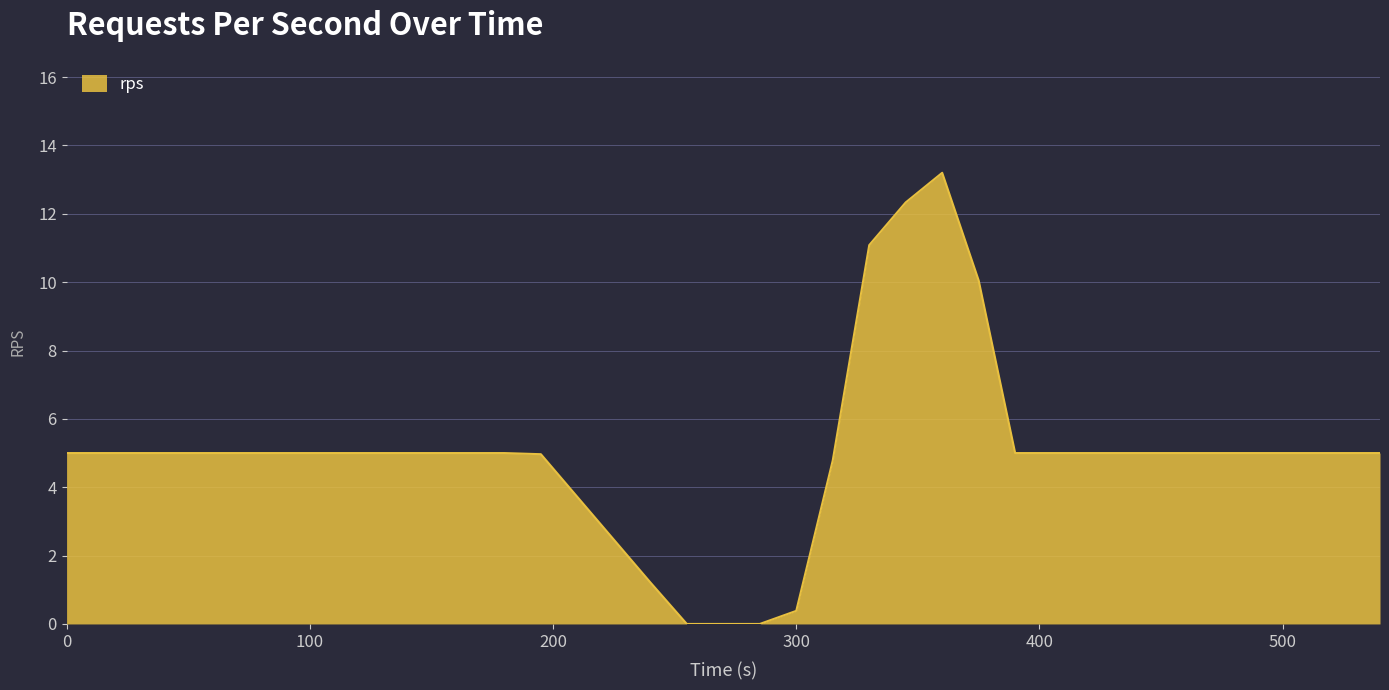

What is the greatest value displayed?

13.2